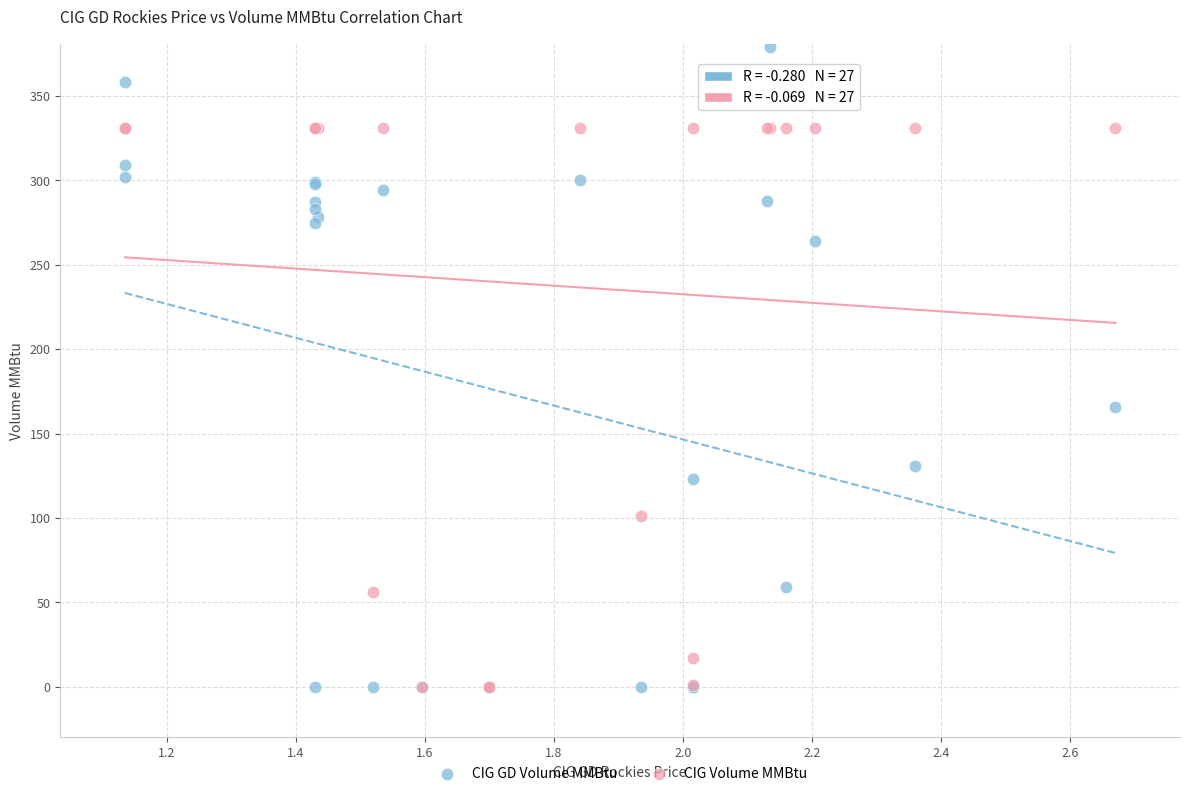

What are all the series names shown in the legend?

CIG GD Volume MMBtu, CIG Volume MMBtu